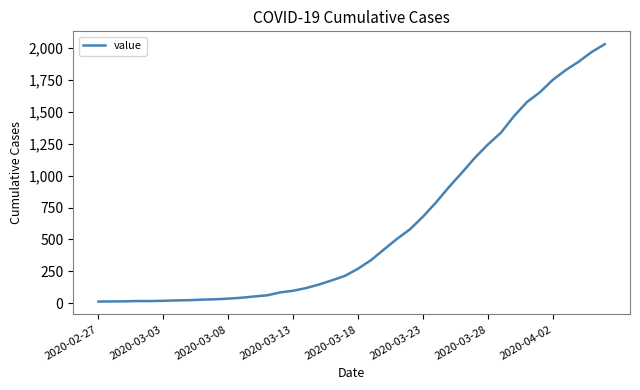

What is the maximum value shown in the chart?

2032